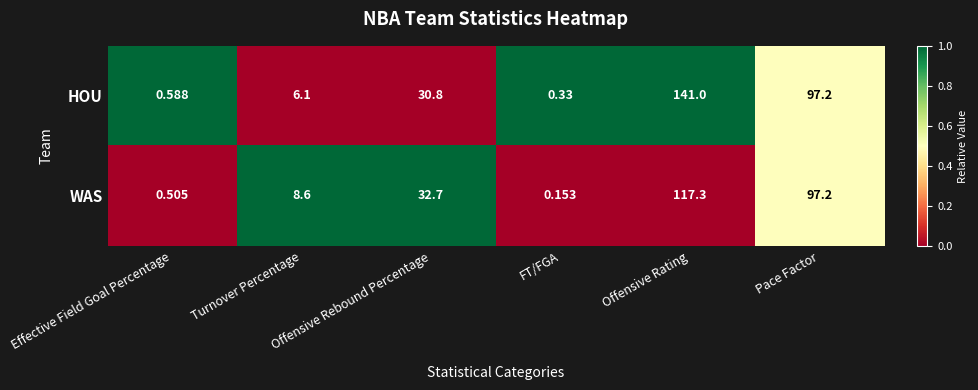

At how many categories does at least one series exceed 0?

6